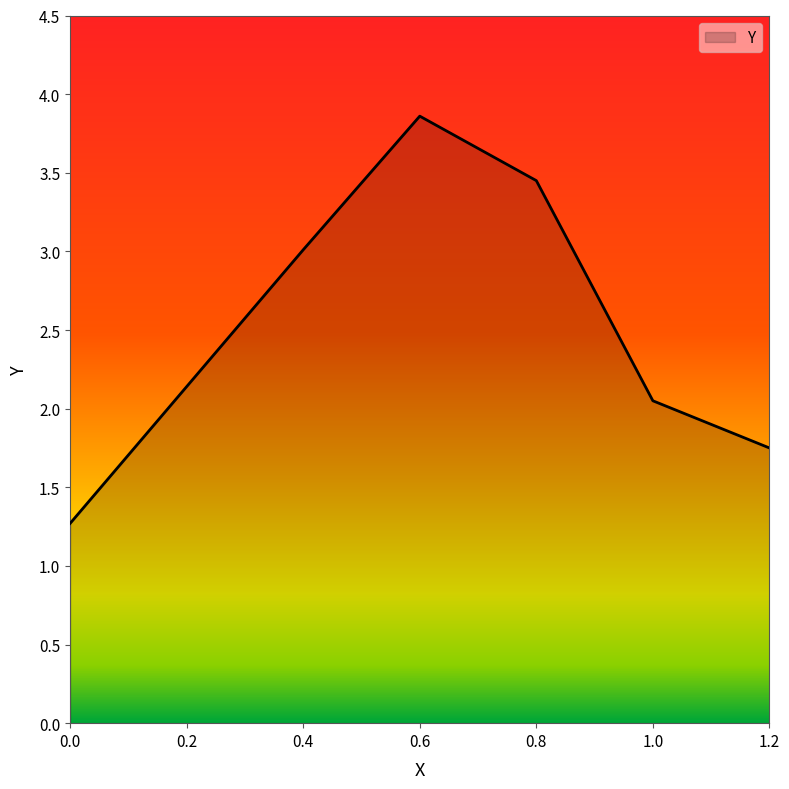

Rank the categories by value from highest to lowest.

0.6, 0.8, 0.4, 0.2, 1.0, 1.2, 0.0